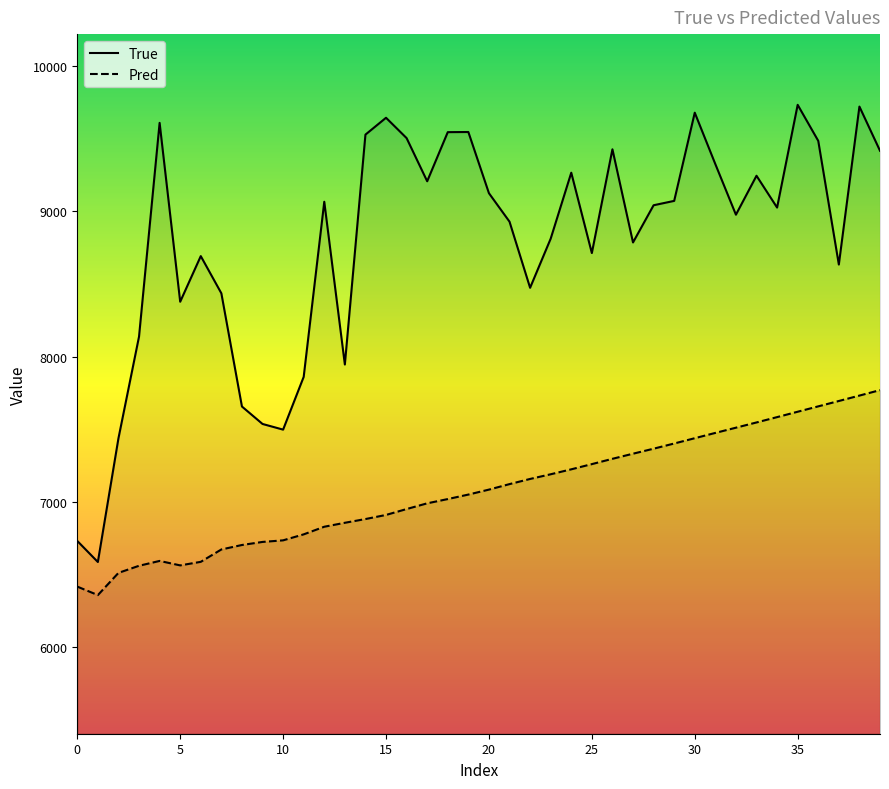

What is the difference between the maximum and minimum values in the True series?

3146.0